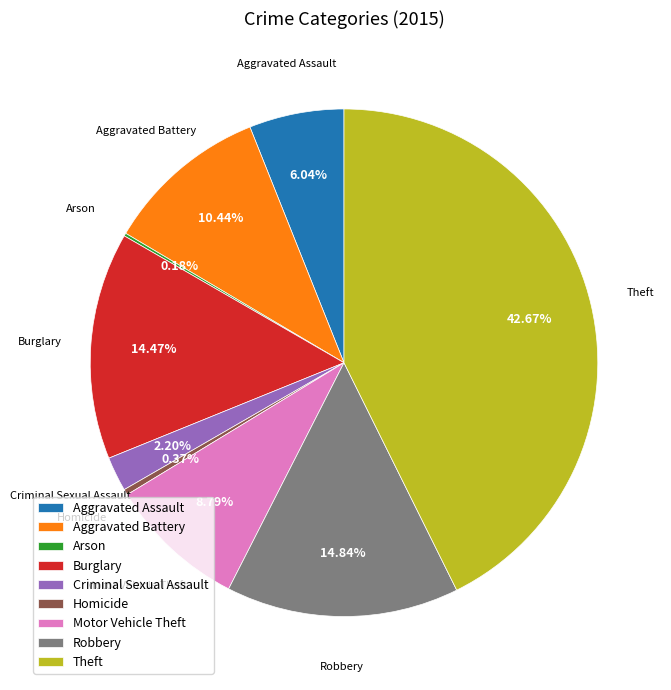

What percentage do Theft and Aggravated Assault together represent?

48.7%